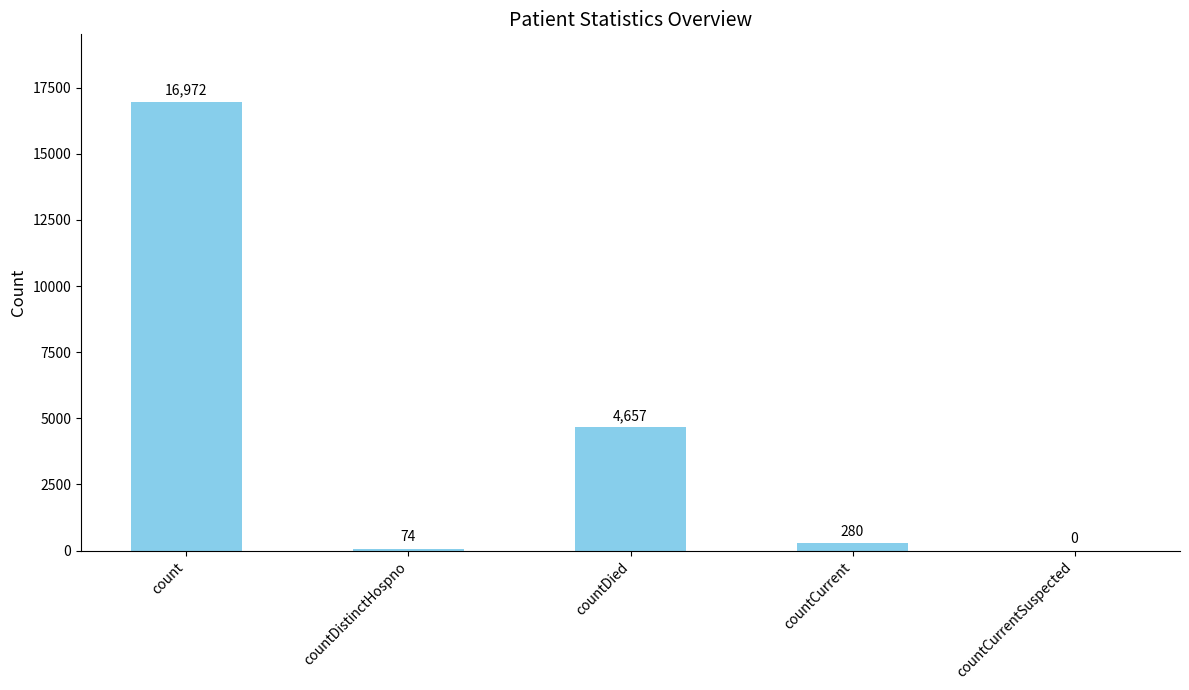

What is the greatest value displayed?

16972